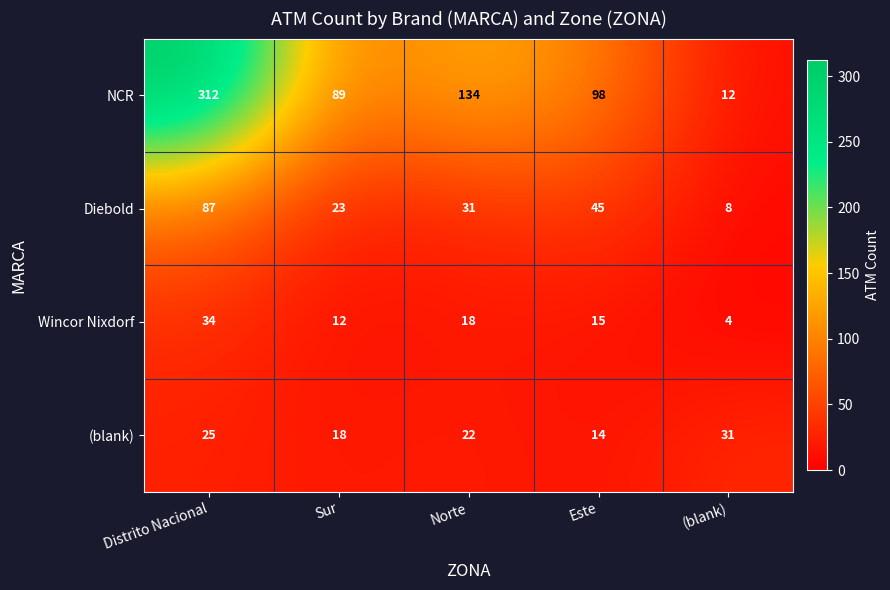

Reading right to left, extract all data points from this chart.

NCR: (blank)=12	Este=98	Norte=134	Sur=89	Distrito Nacional=312
Diebold: (blank)=8	Este=45	Norte=31	Sur=23	Distrito Nacional=87
Wincor Nixdorf: (blank)=4	Este=15	Norte=18	Sur=12	Distrito Nacional=34
(blank): (blank)=31	Este=14	Norte=22	Sur=18	Distrito Nacional=25